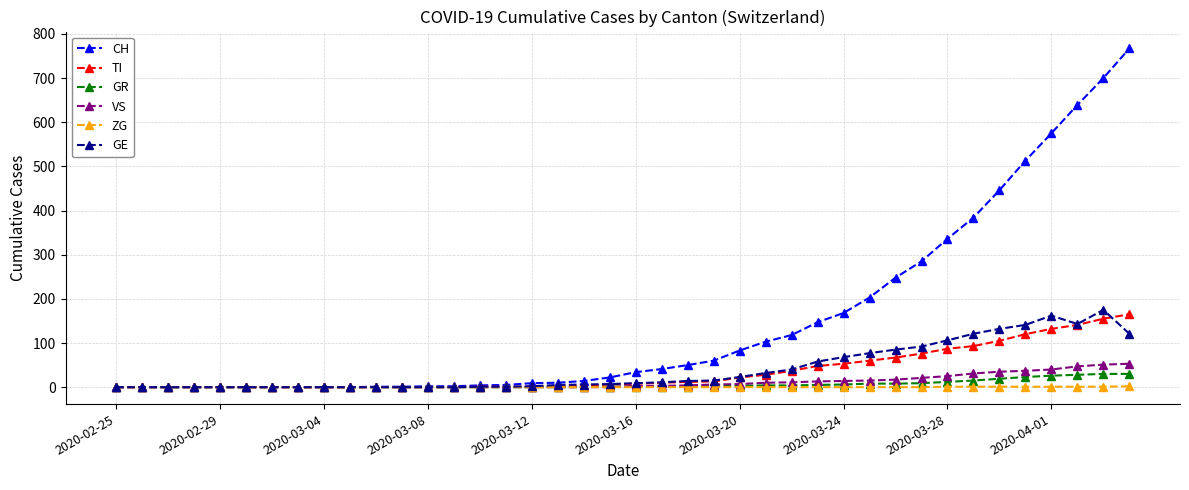

Rank the series by their maximum value, from highest to lowest.

CH, GE, TI, VS, GR, ZG